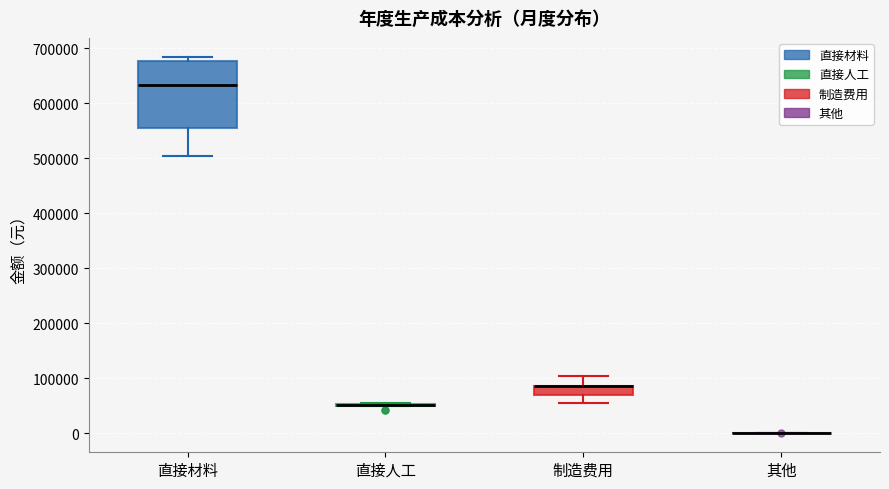

Comparing the boxes themselves (not the whiskers), which one is the tallest?

直接材料